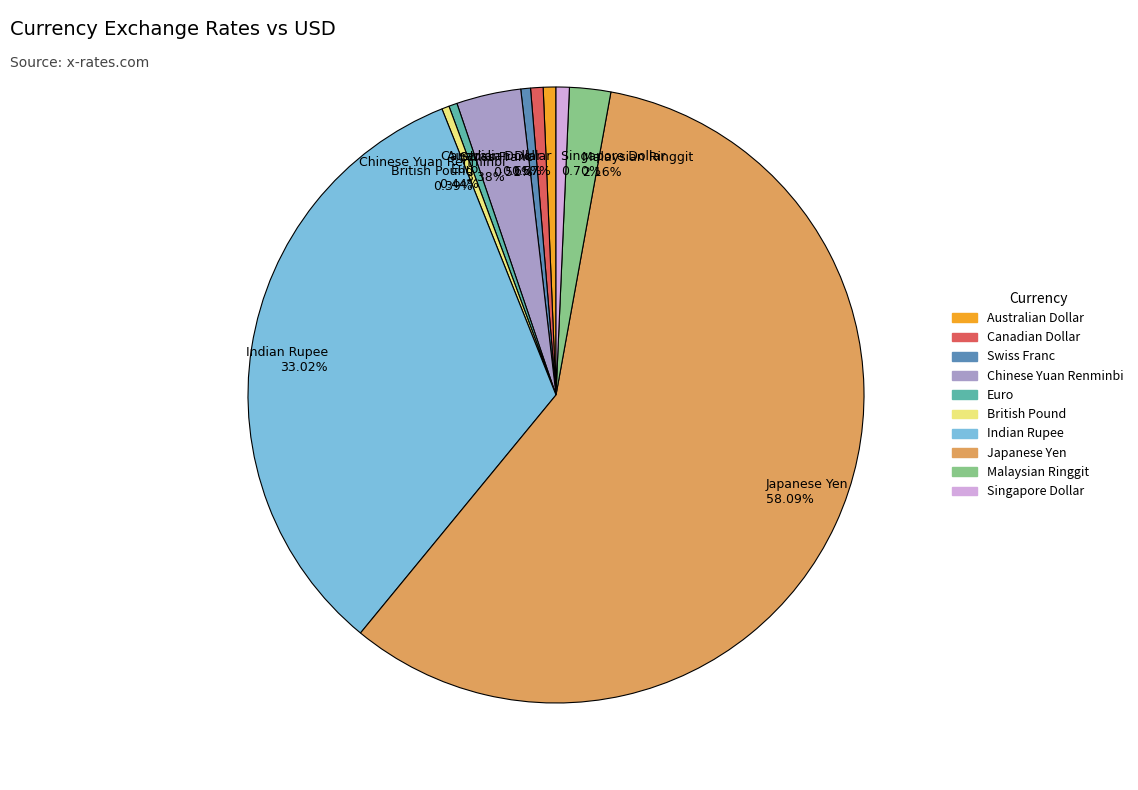

How many segments does this pie chart have?

10